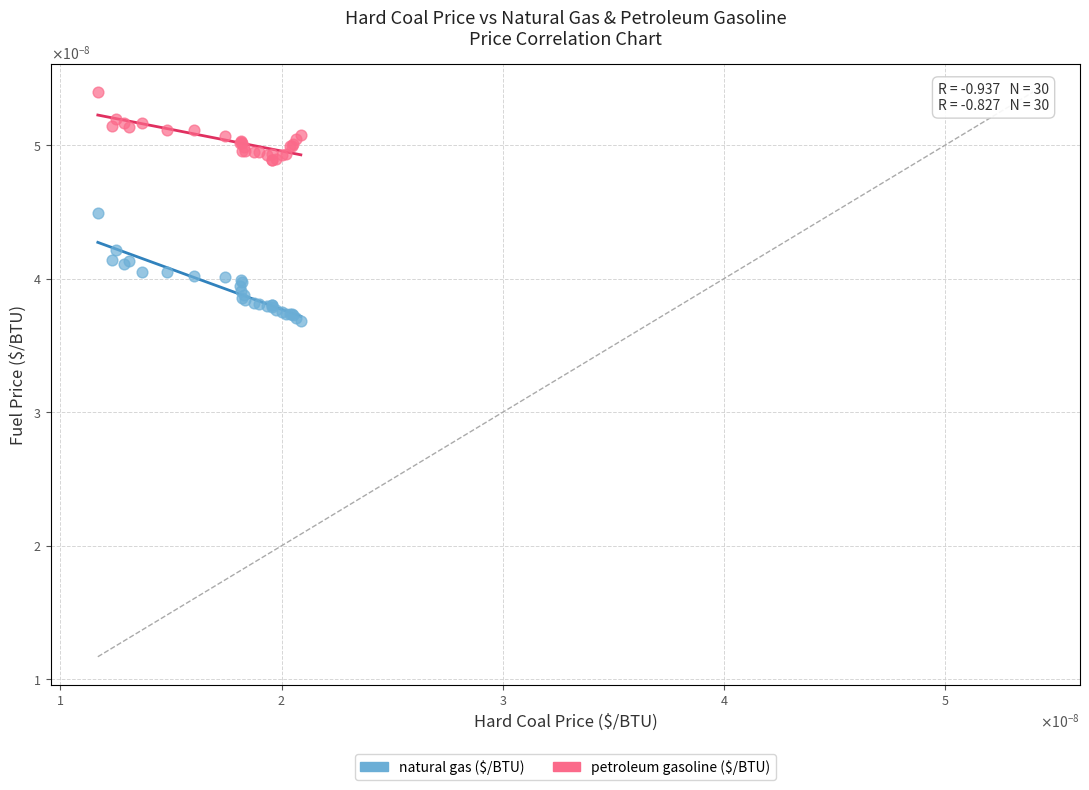

Which series has the largest Y range (max minus min)?

natural gas ($/BTU)